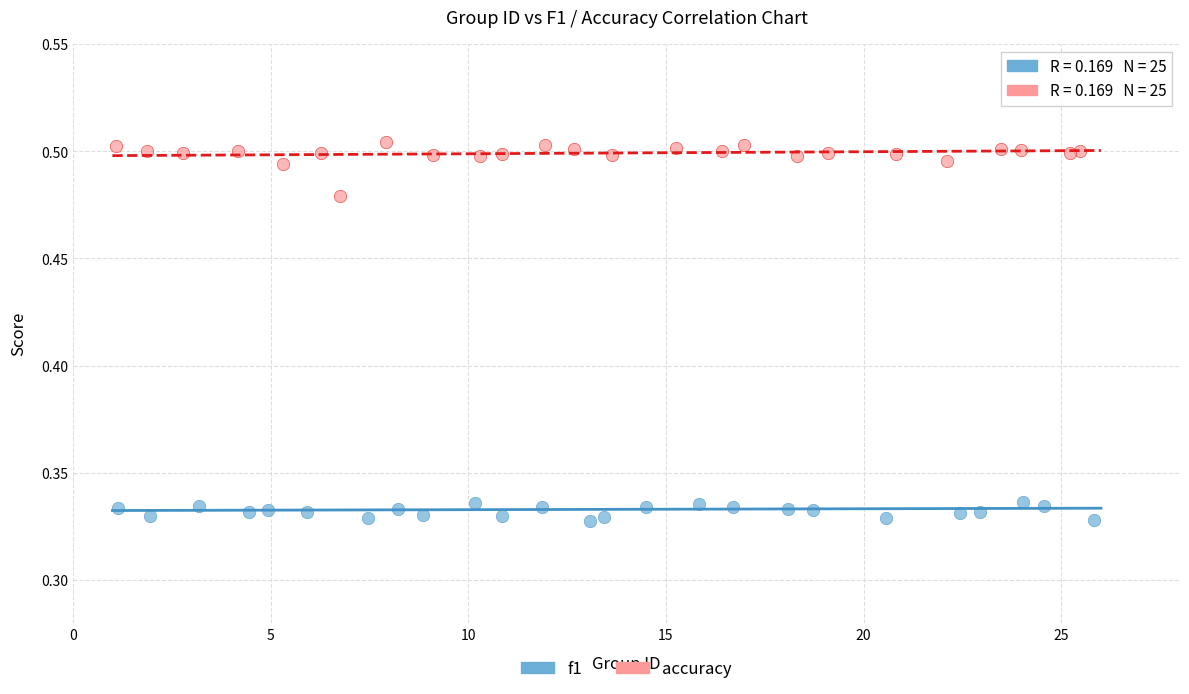

What are all the series names shown in the legend?

f1, accuracy